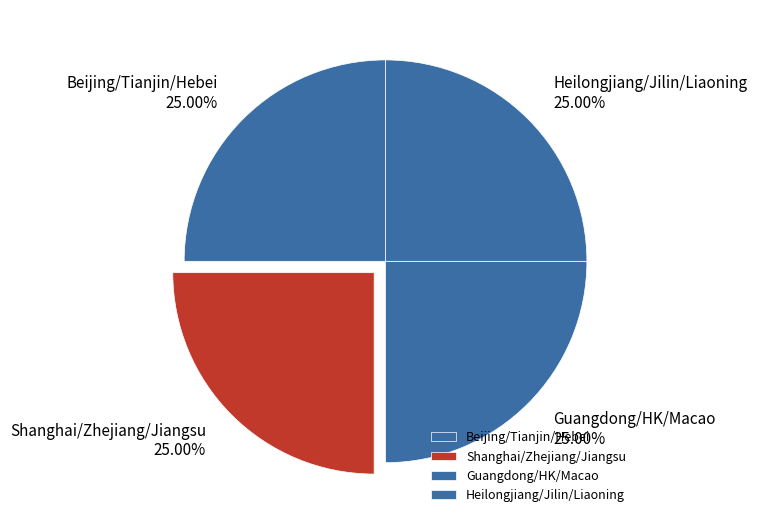

Approximately how many times larger is the value at Heilongjiang/Jilin/Liaoning compared to Guangdong/HK/Macao?

1.0